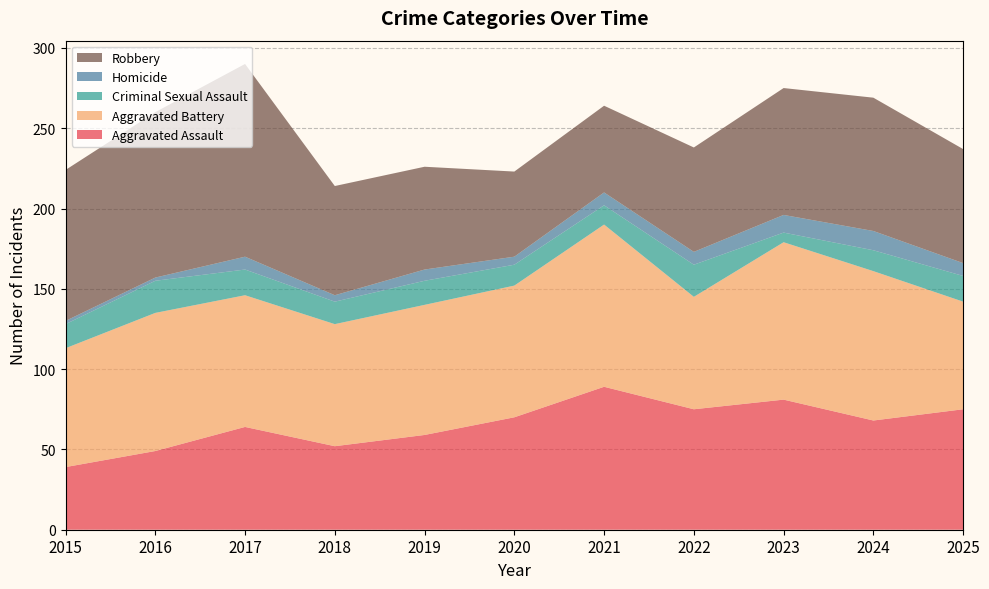

Reading left to right, what are all the values shown in this chart?

Aggravated Assault: 2015=39	2016=49	2017=64	2018=52	2019=59	2020=70	2021=89	2022=75	2023=81	2024=68	2025=75
Aggravated Battery: 2015=74	2016=86	2017=82	2018=76	2019=81	2020=82	2021=101	2022=70	2023=98	2024=93	2025=67
Criminal Sexual Assault: 2015=15	2016=20	2017=16	2018=14	2019=15	2020=13	2021=12	2022=20	2023=6	2024=13	2025=16
Homicide: 2015=2	2016=2	2017=8	2018=4	2019=7	2020=5	2021=8	2022=8	2023=11	2024=12	2025=8
Robbery: 2015=94	2016=103	2017=120	2018=68	2019=64	2020=53	2021=54	2022=65	2023=79	2024=83	2025=71